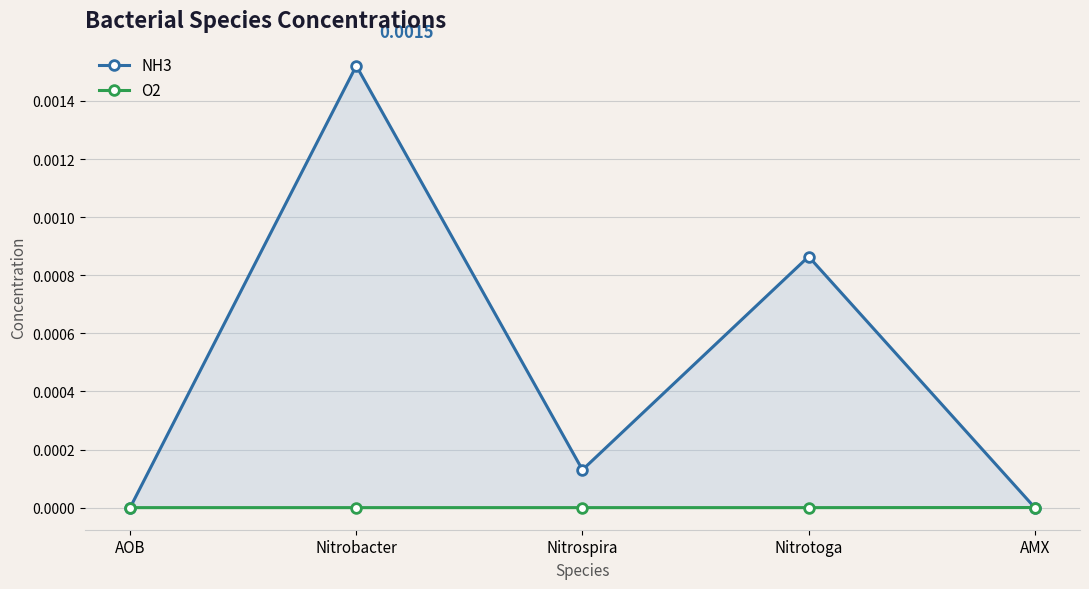

List the labels in order of O2 value, smallest first.

AOB, Nitrobacter, Nitrospira, Nitrotoga, AMX